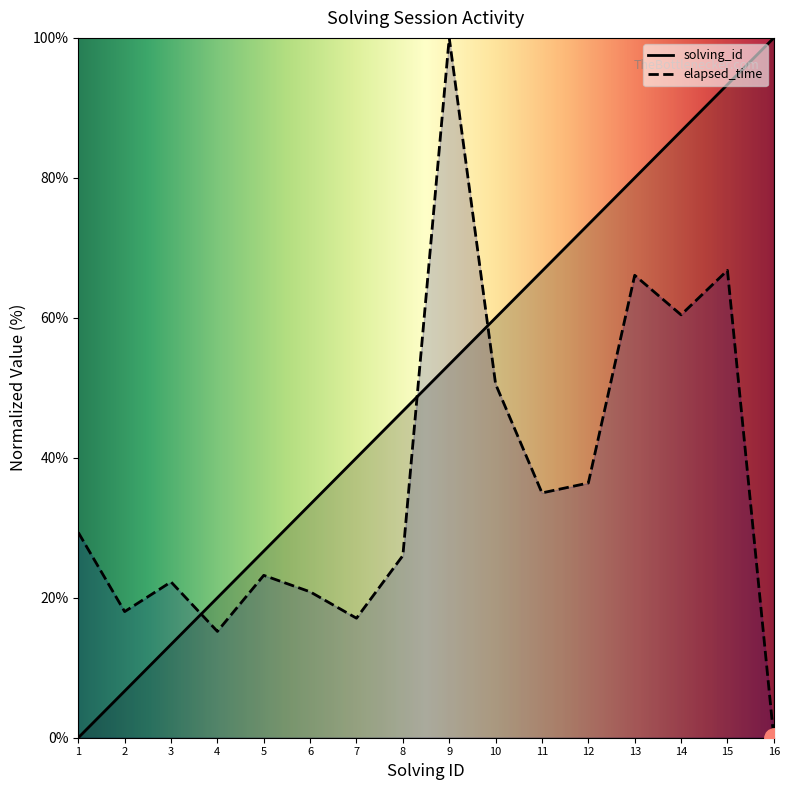

What is the sum of the solving_id values at 8 and 14?

133.3